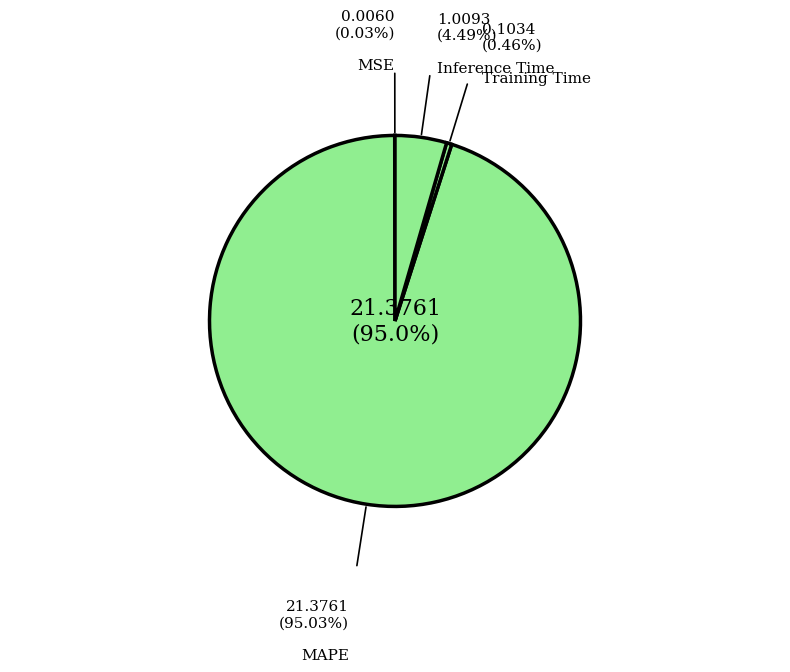

Which category has the smallest portion of the pie?

MSE